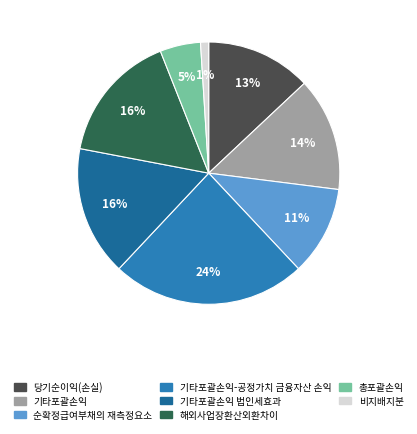

The 기타포괄손익 법인세효과 slice represents 16% of the pie. True or false?

True